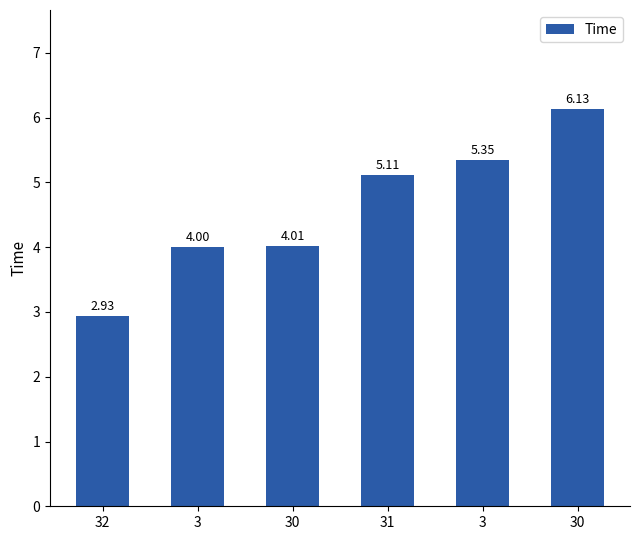

What is the change in value from 30 to 3?

+1.3